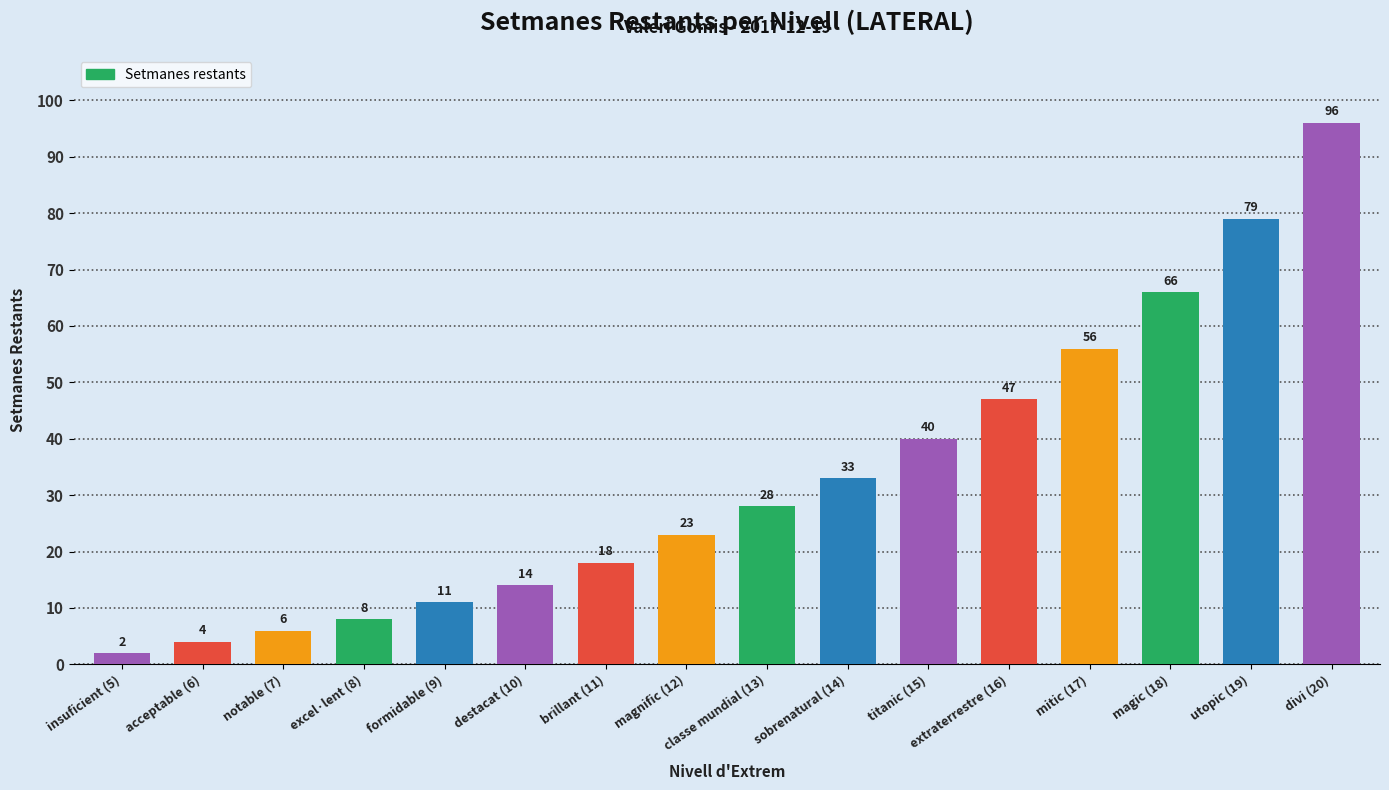

Where is the data nearest to the value 49?

extraterrestre (16)